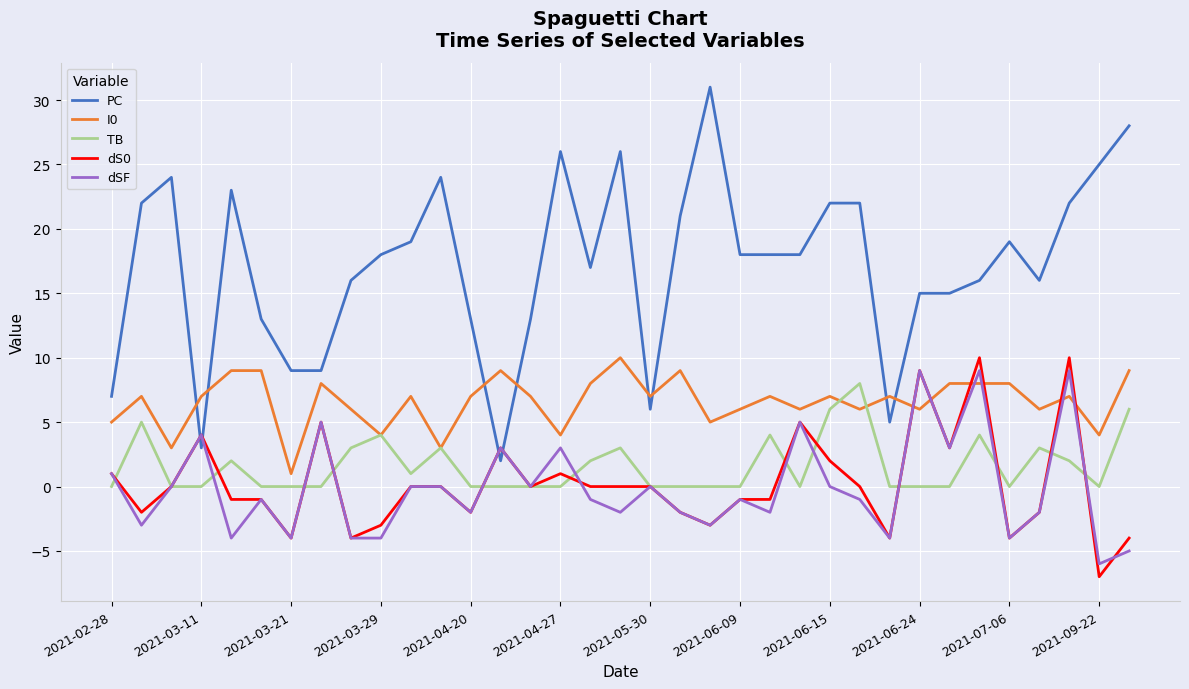

How many times do PC and dS0 cross each other?

4